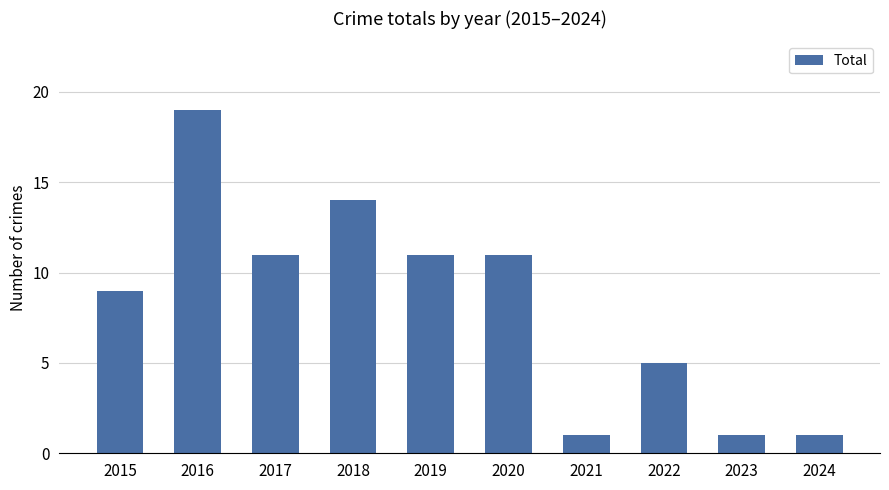

Read the value at 2020.

11